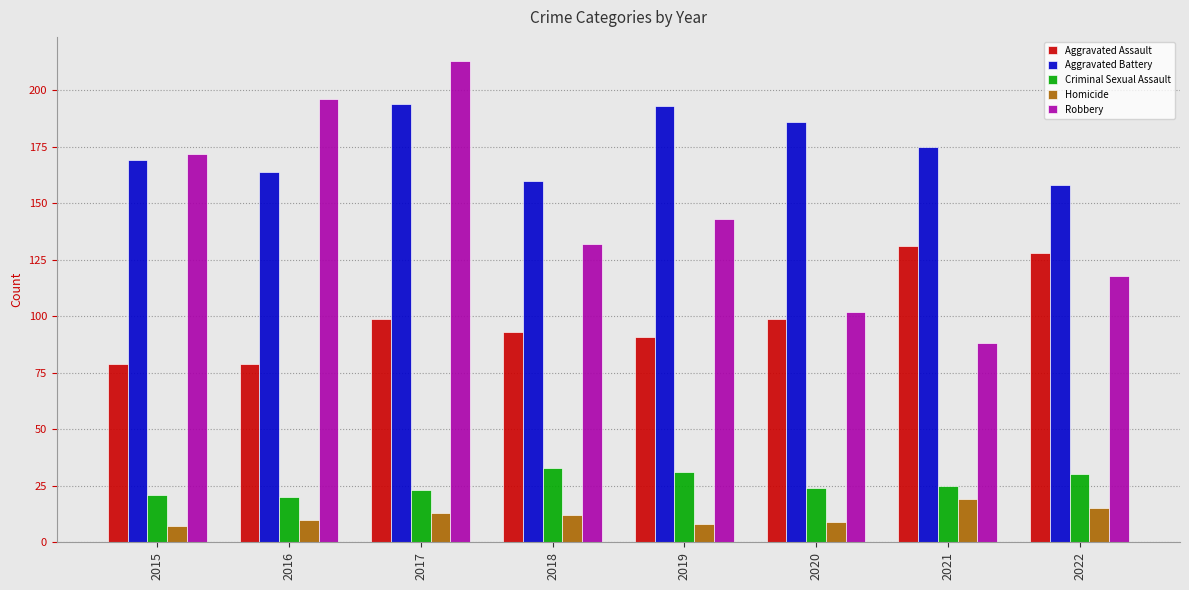

What is the sum of all Criminal Sexual Assault values?

207